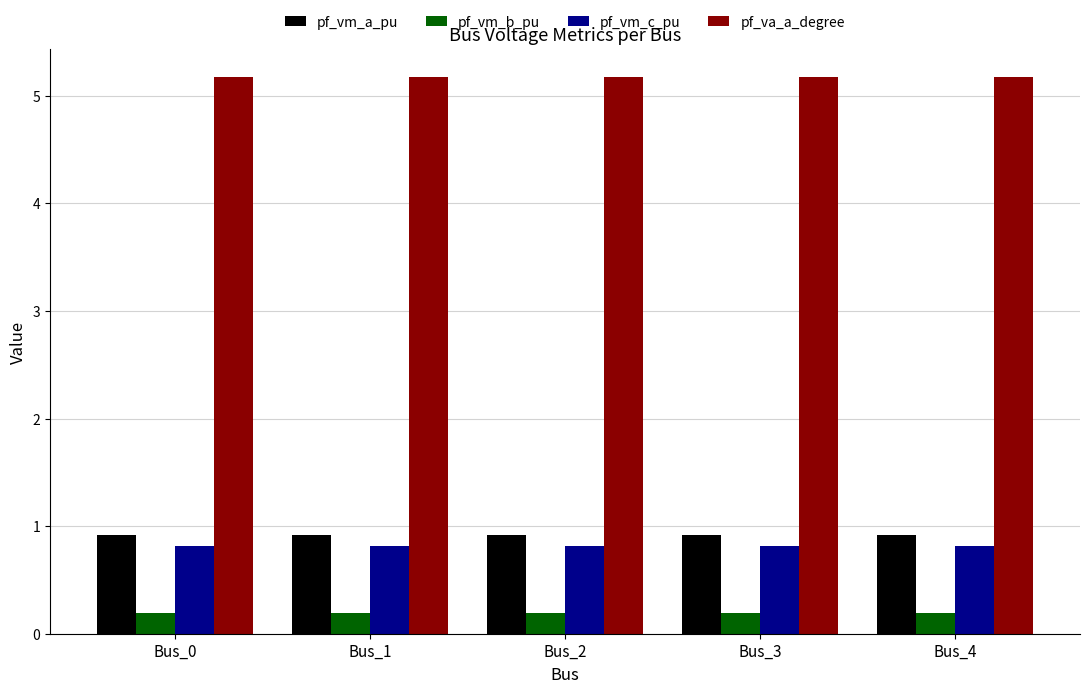

Reading left to right, what are all the values shown in this chart?

pf_vm_a_pu: 0.9	0.9	0.9	0.9	0.9
pf_vm_b_pu: 0.2	0.2	0.2	0.2	0.2
pf_vm_c_pu: 0.8	0.8	0.8	0.8	0.8
pf_va_a_degree: 5.2	5.2	5.2	5.2	5.2